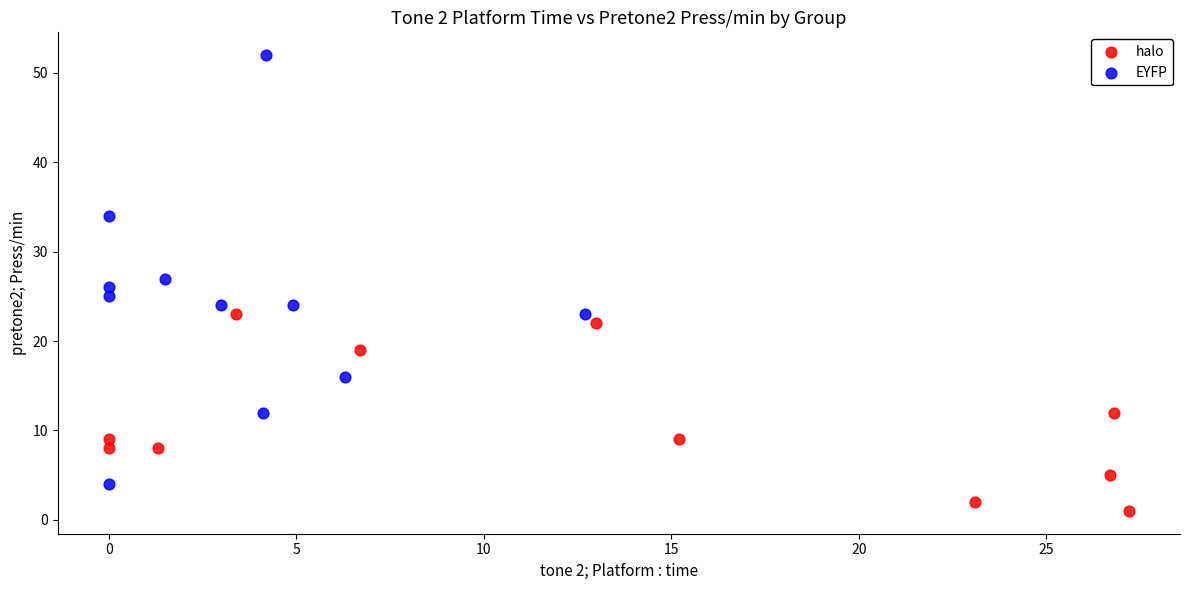

Which series contains the highest Y value?

EYFP